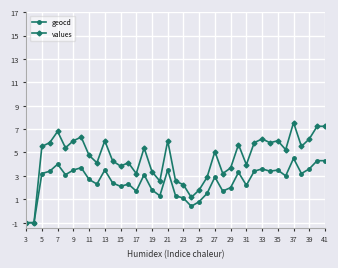

Reading left to right, what are all the values shown in this chart?

geocd: -1.0	-1.0	3.2	3.4	4.0	3.1	3.5	3.7	2.7	2.3	3.5	2.4	2.1	2.3	1.7	3.1	1.8	1.3	3.5	1.3	1.1	0.4	0.8	1.5	2.9	1.7	2.0	3.3	2.2	3.4	3.6	3.4	3.5	3.0	4.5	3.2	3.6	4.3	4.3
values: -1.0	-1.0	5.5	5.8	6.8	5.4	6.0	6.3	4.8	4.1	6.0	4.3	3.8	4.1	3.2	5.4	3.4	2.6	6.0	2.6	2.2	1.2	1.8	2.9	5.1	3.2	3.7	5.7	4.0	5.8	6.2	5.8	6.0	5.2	7.6	5.5	6.2	7.2	7.2